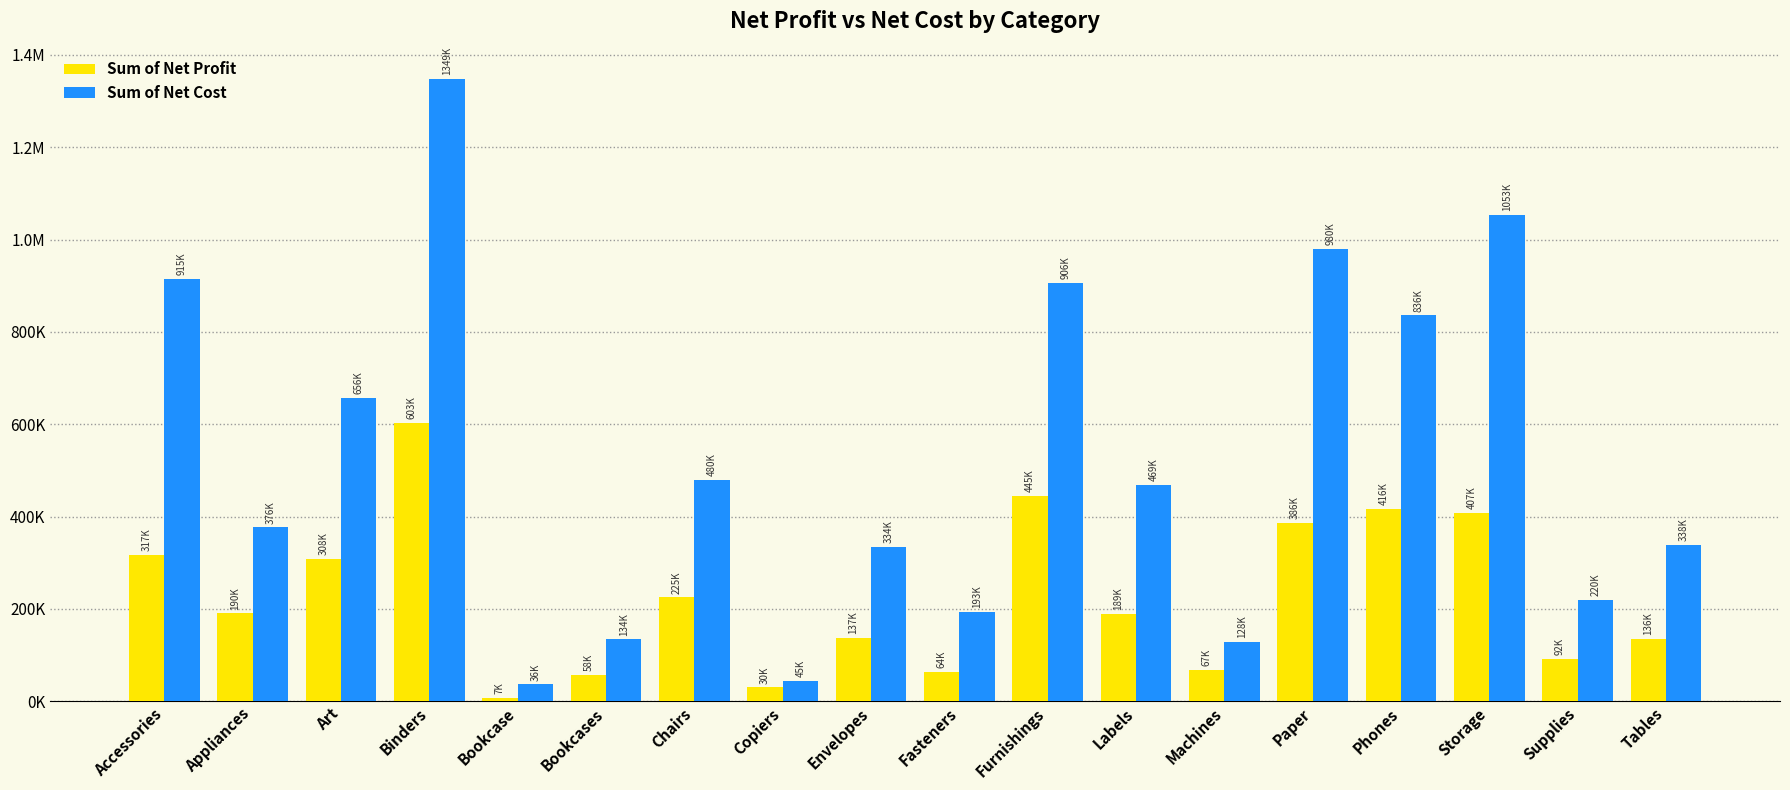

What are all the series names shown in the legend?

Sum of Net Profit, Sum of Net Cost